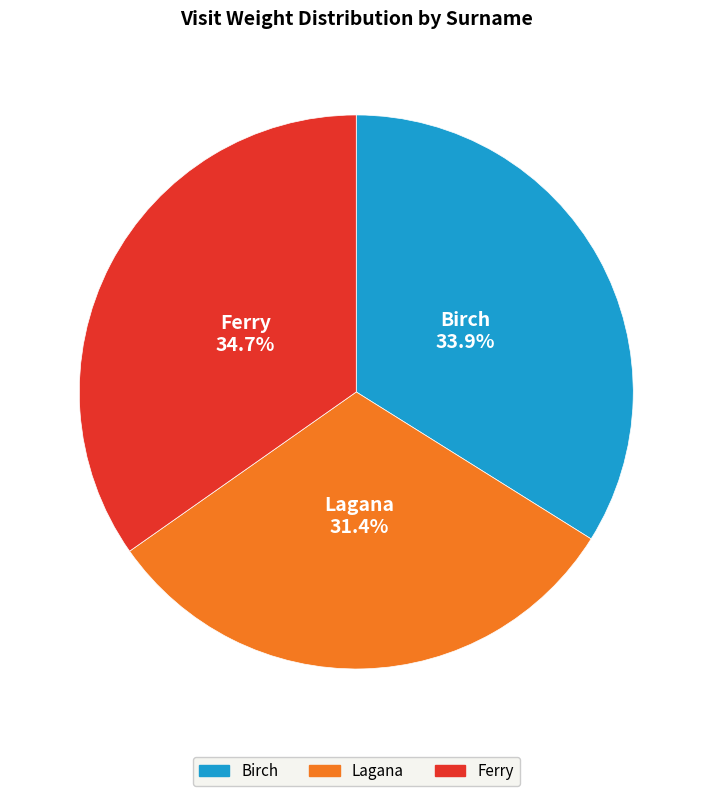

Which has a higher value, Birch or Lagana?

Birch